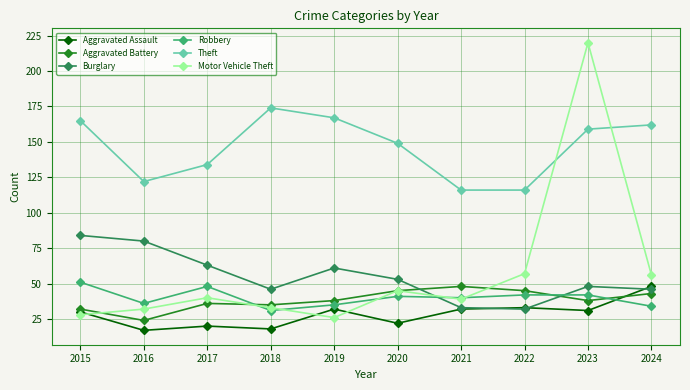

True or false: Robbery and Burglary cross at least once.

True